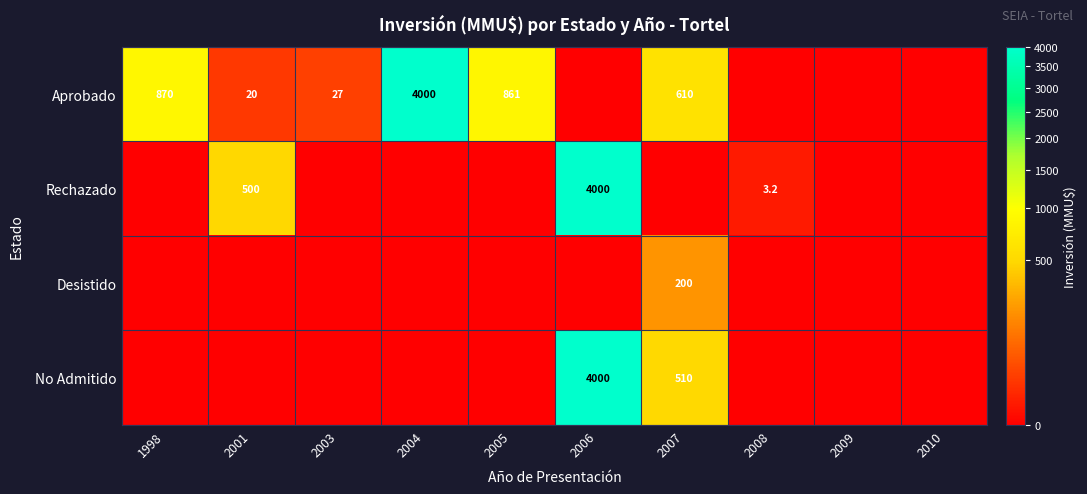

True or false: Rechazado has a value of 3.2 at 2008.

True